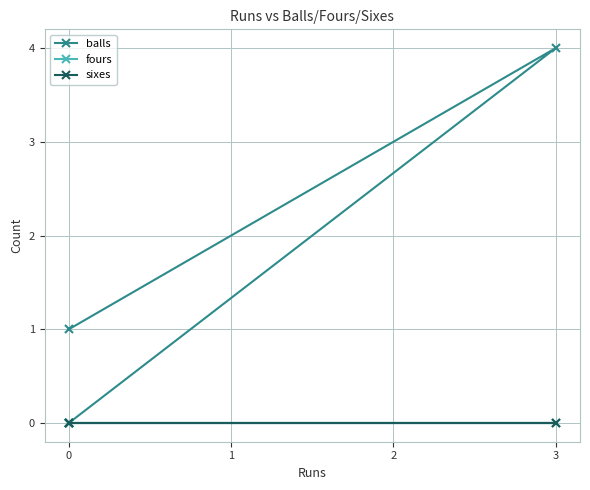

Which series has the largest range (max minus min)?

balls